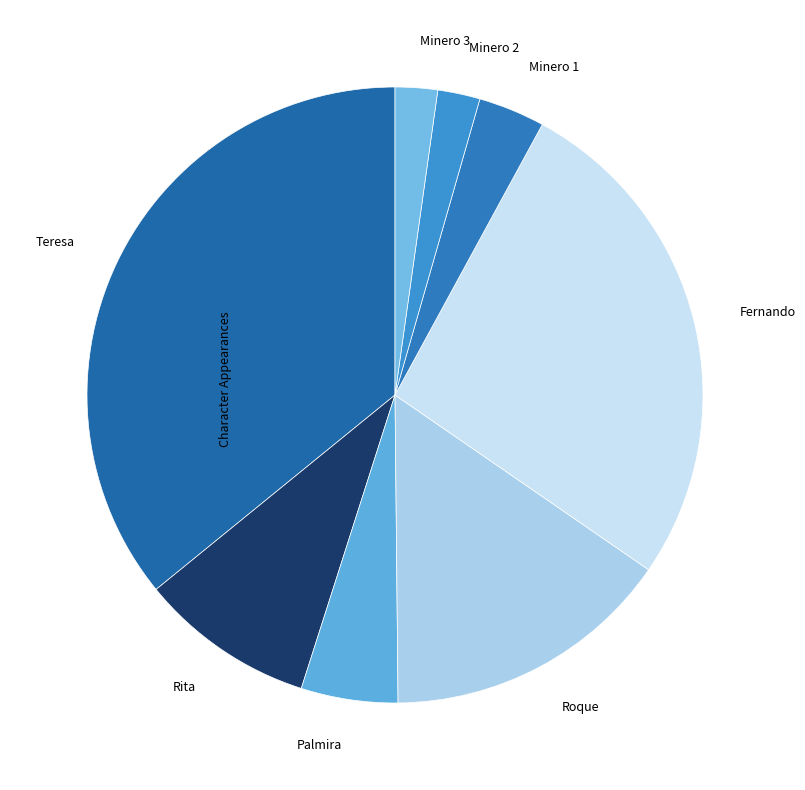

What is the ratio of the value at Minero 3 to the value at Palmira?

0.4